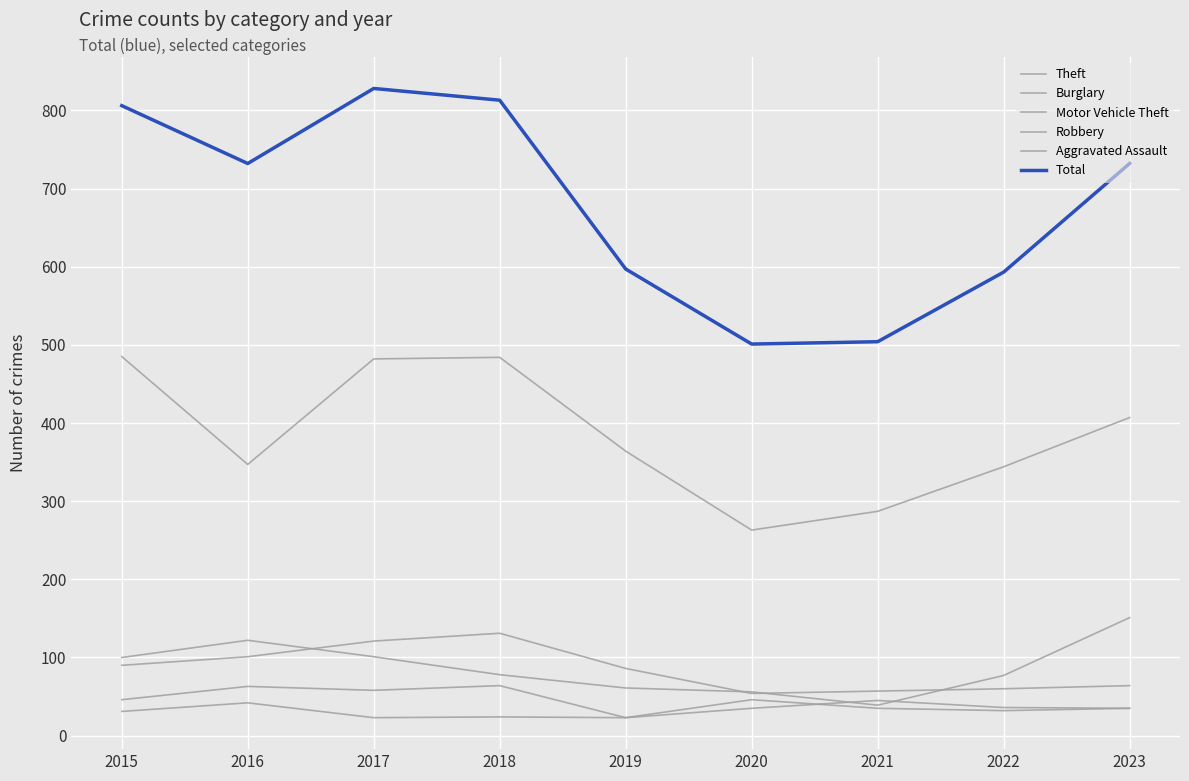

In Motor Vehicle Theft, how many points are higher than both neighbors (excluding endpoints)?

1